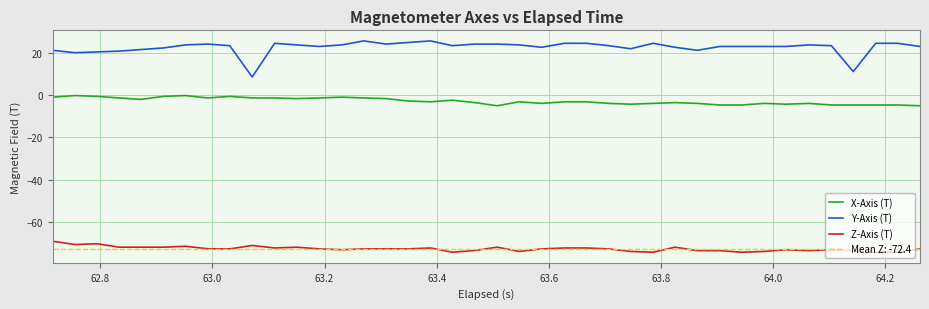

How many values in the X-Axis (T) series are below -3?

22